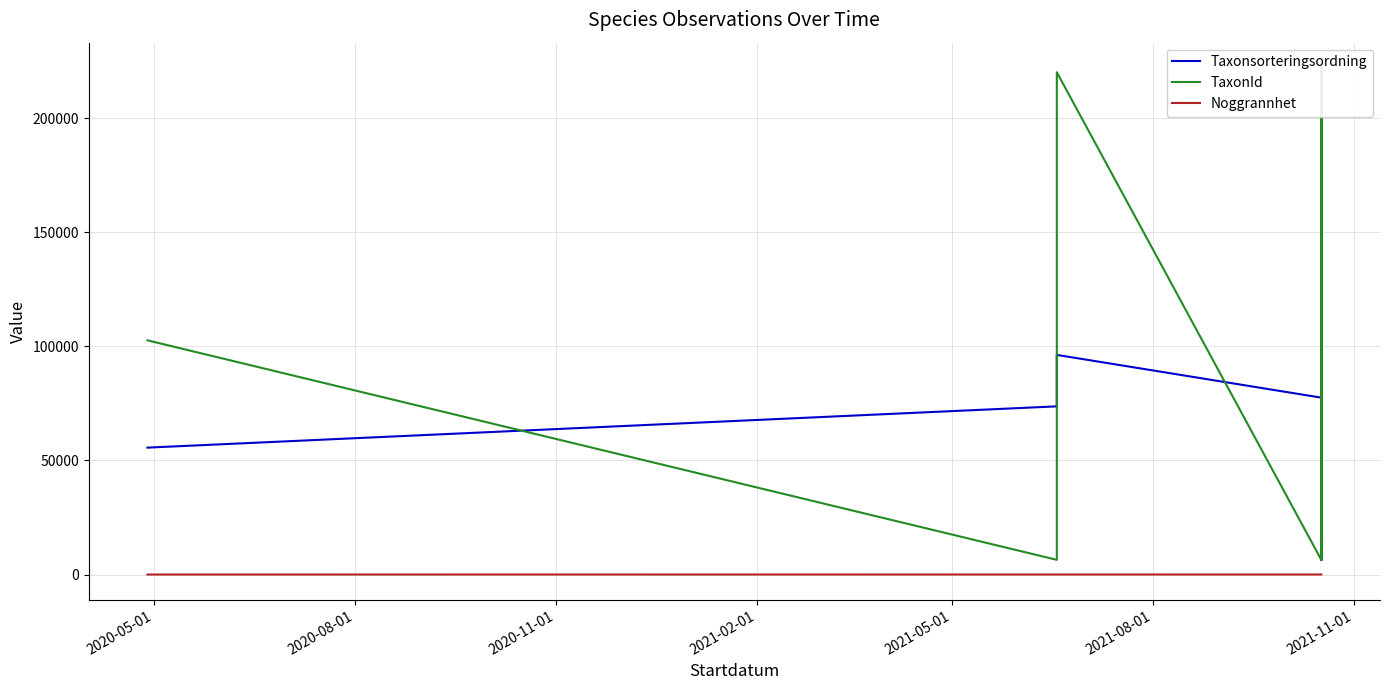

The Noggrannhet series shows 25 at 2020-11-01. True or false?

True